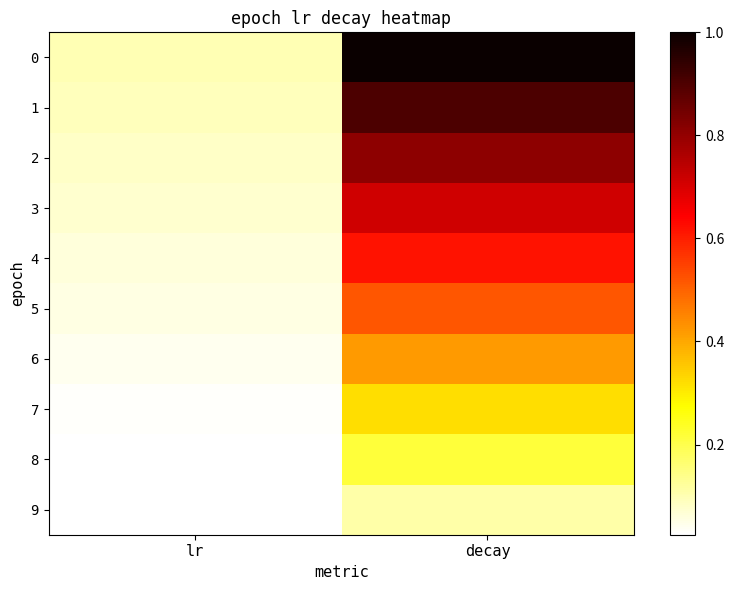

Which category has the highest value across all series?

decay